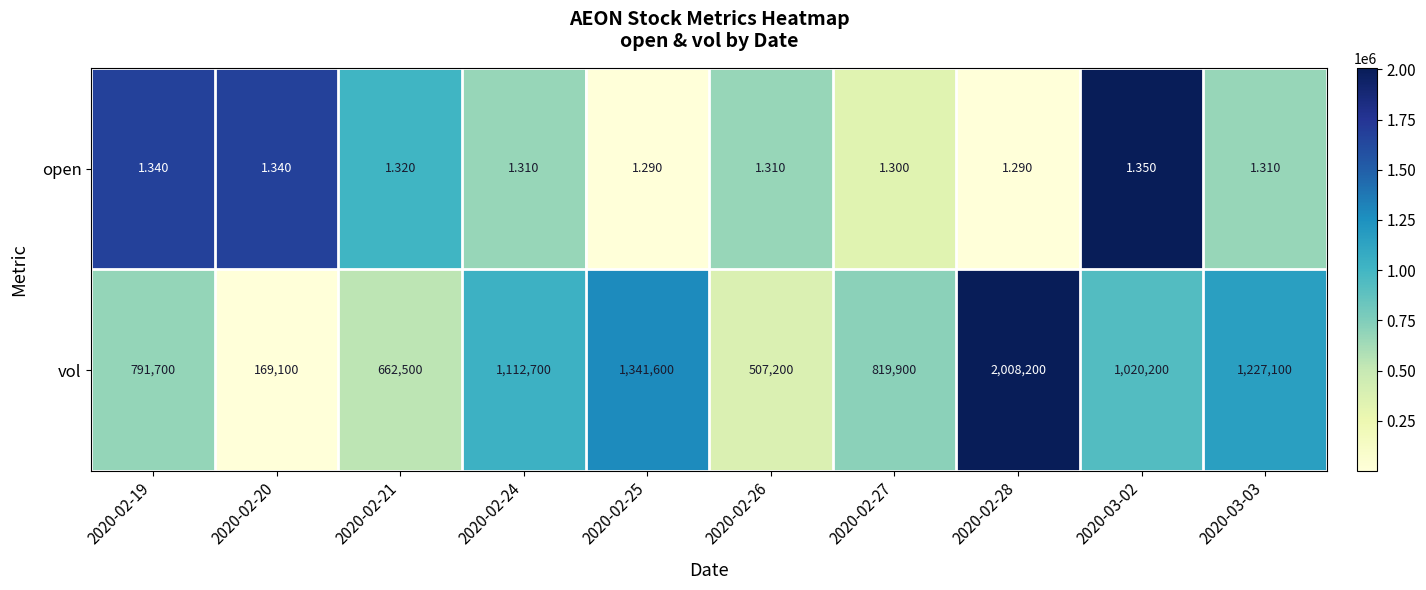

List the series in order of their overall mean, highest first.

vol, open